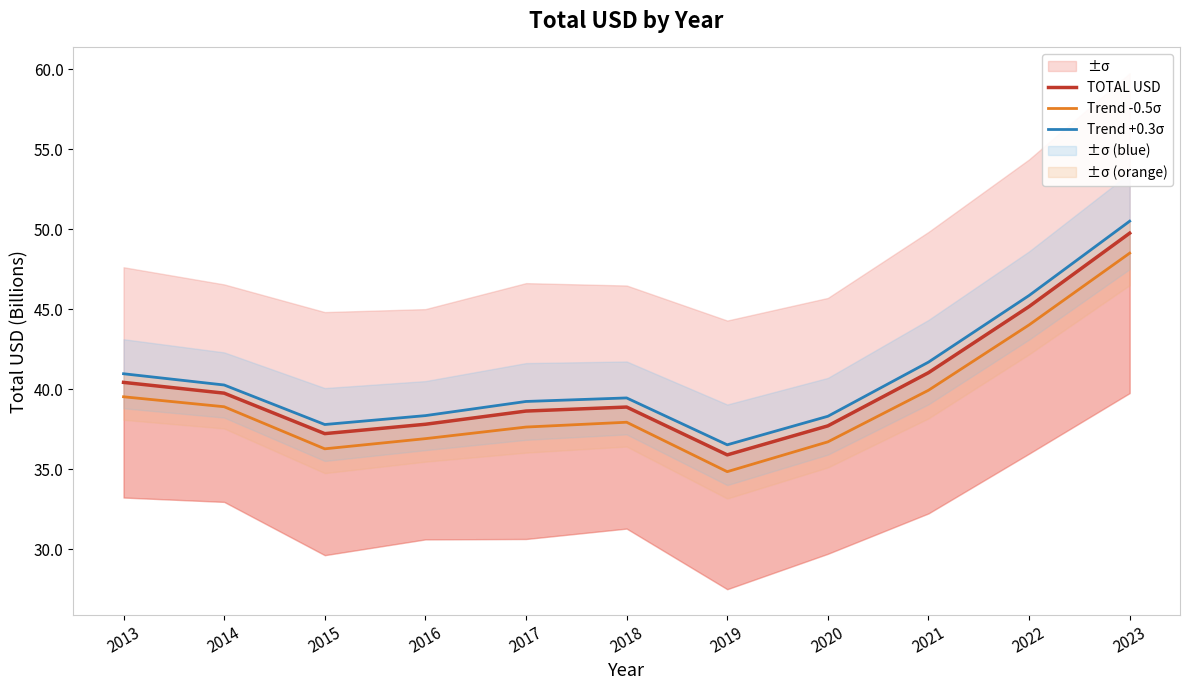

The value of Trend +0.3σ at 2019 is 36.5. True or false?

True